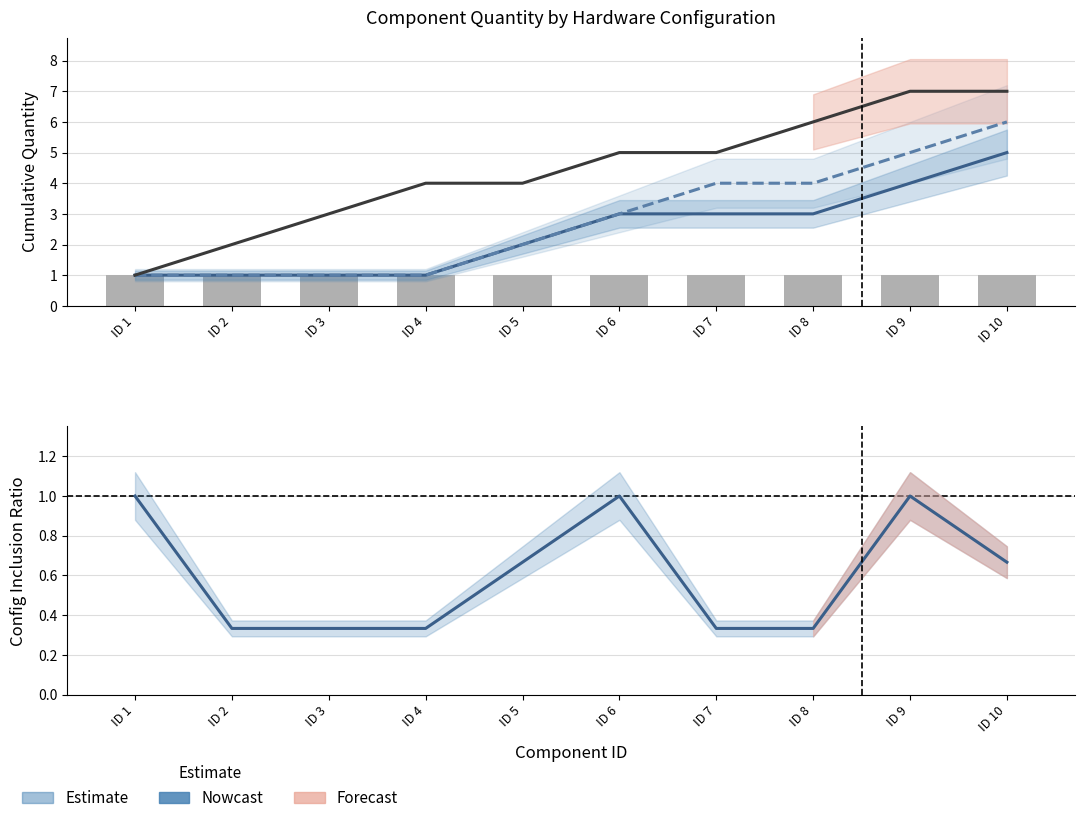

What is the difference between the maximum and minimum values in the Config #1 series?

4.0